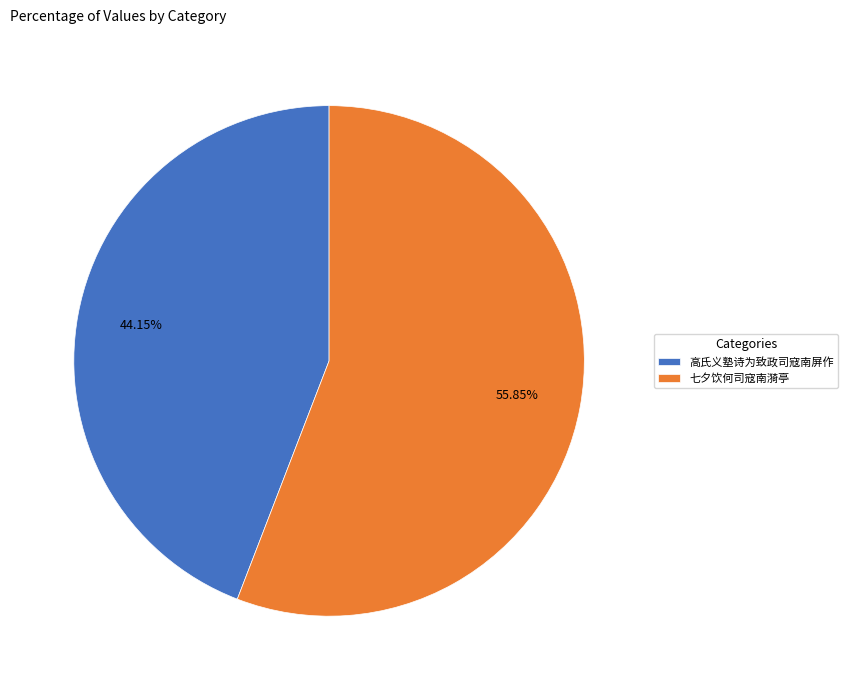

Combined, do 高氏义塾诗为致政司寇南屏作 and 七夕饮何司寇南漪亭 account for over 50%?

Yes